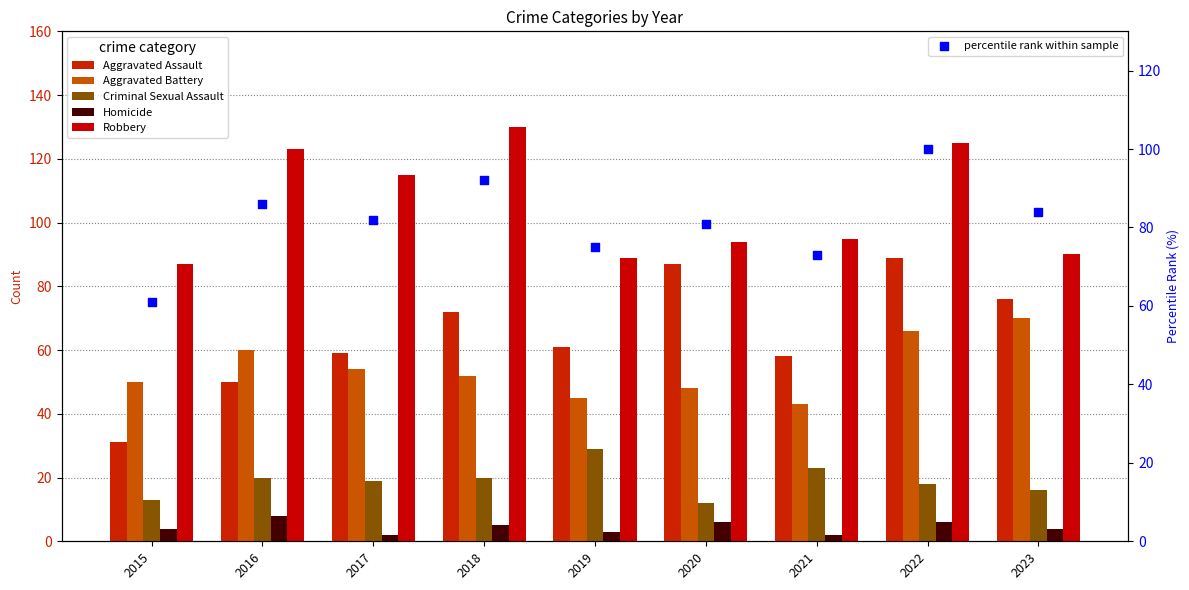

At which category is the sum across all series the highest?

2022